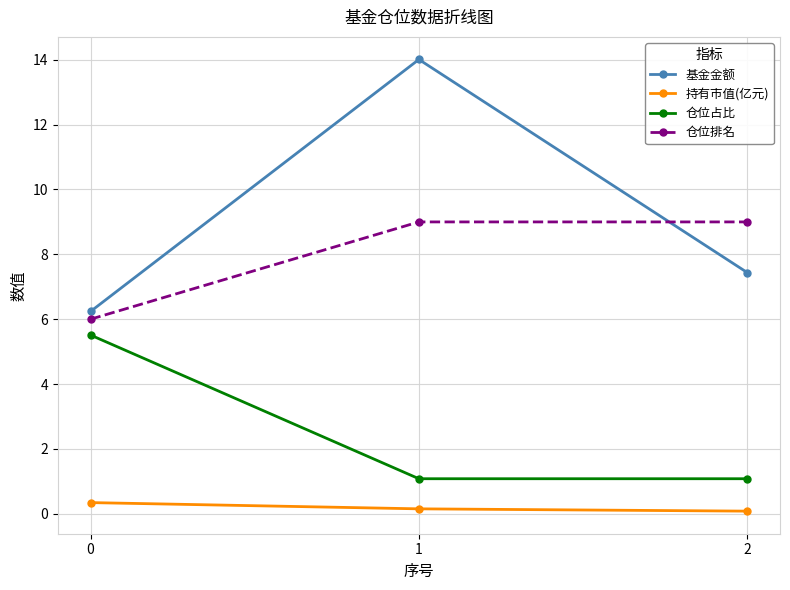

What is the highest value of the 仓位占比 series?

5.5